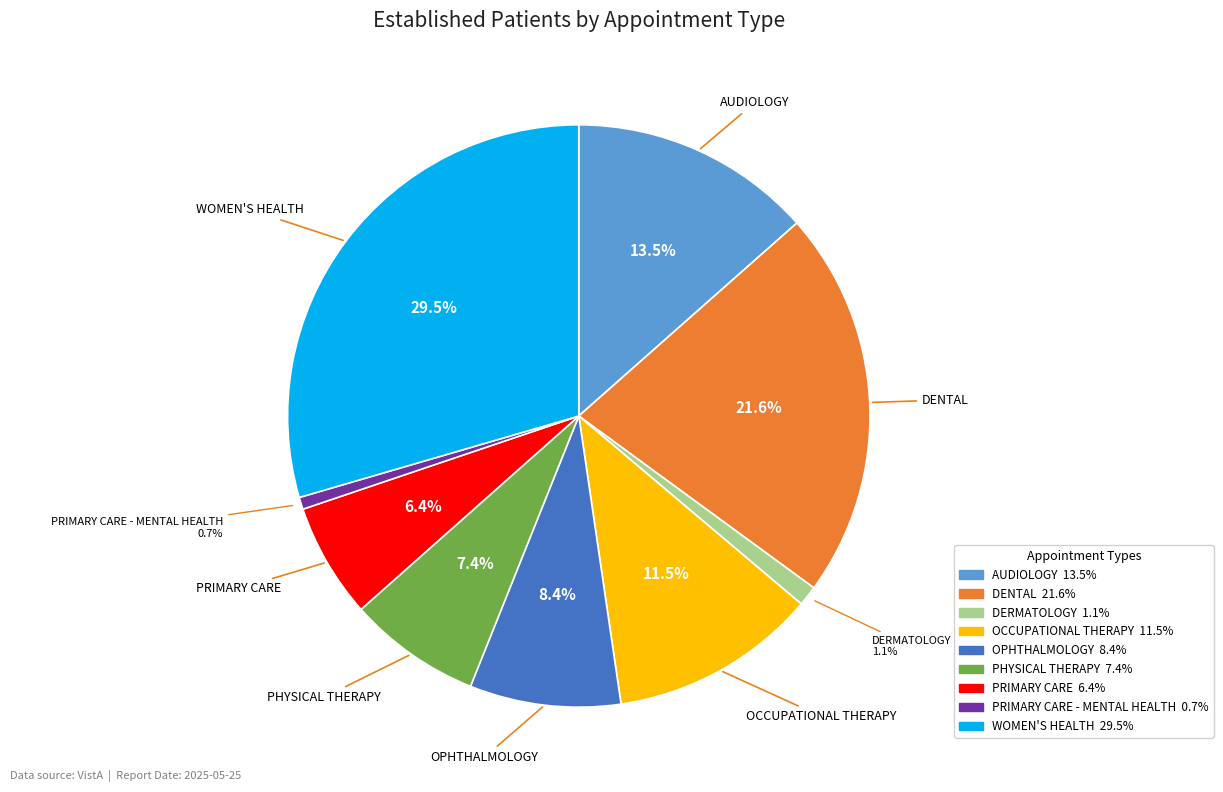

How many segments does this pie chart have?

9